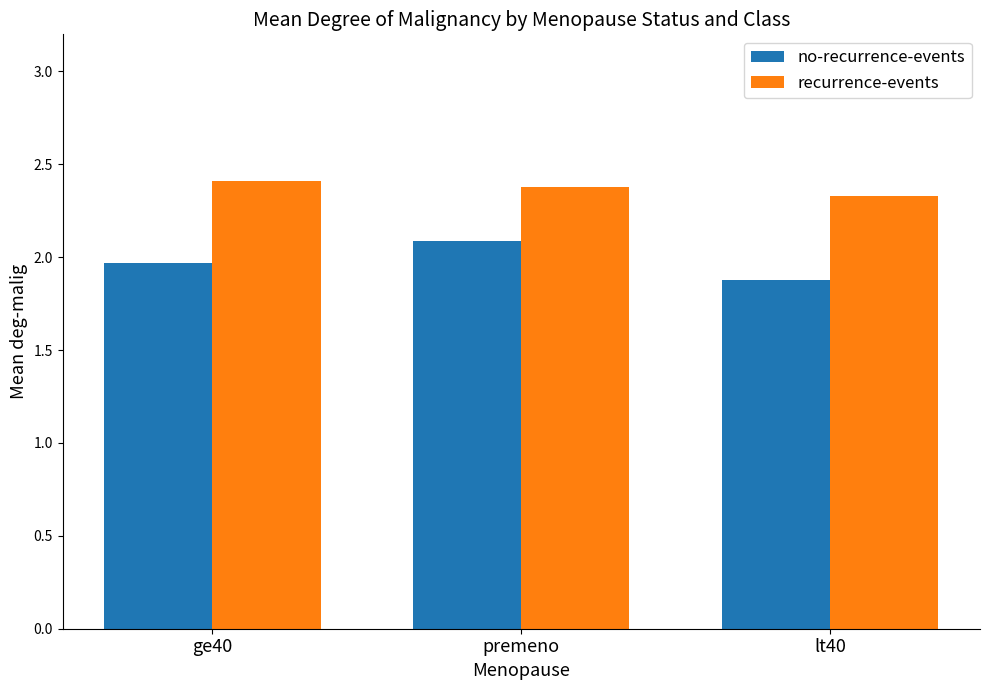

At which label does no-recurrence-events reach its peak?

premeno